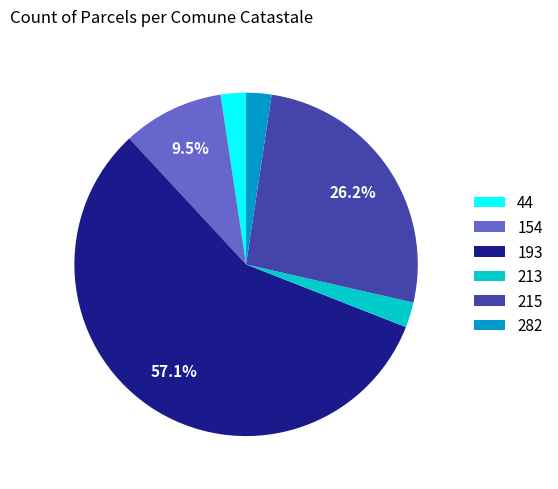

What portion of the pie excludes 215?

73.8%